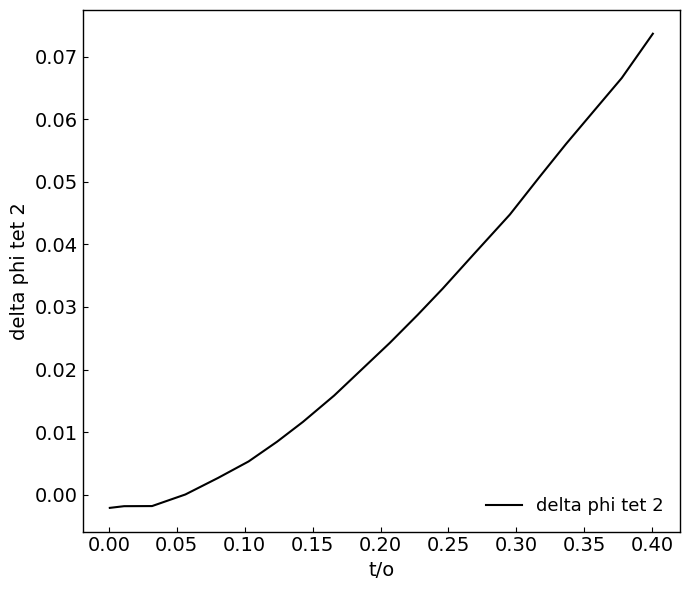

What is the greatest value displayed?

0.1